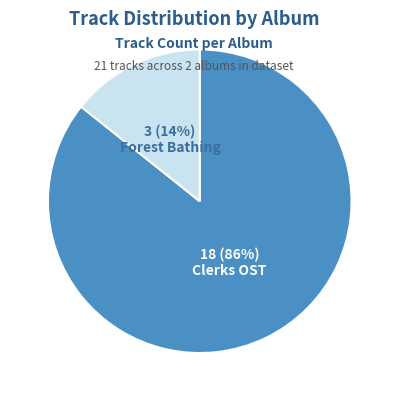

To the nearest percent, what is the average slice percentage?

50%